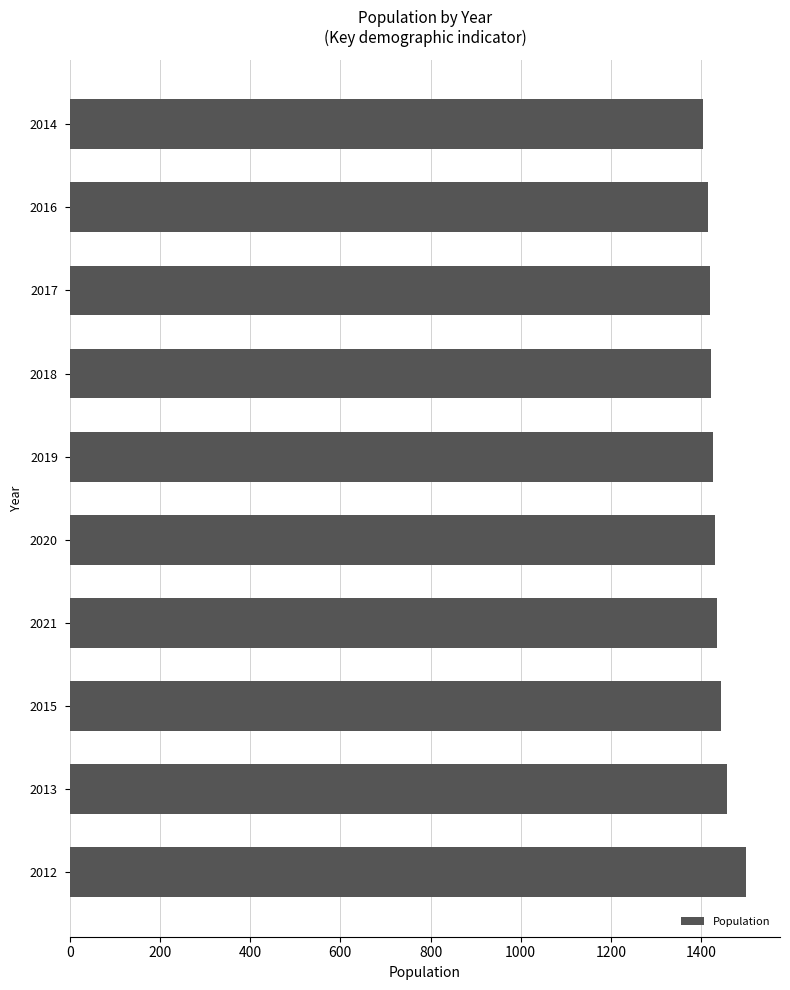

Are the bars horizontal?

Yes